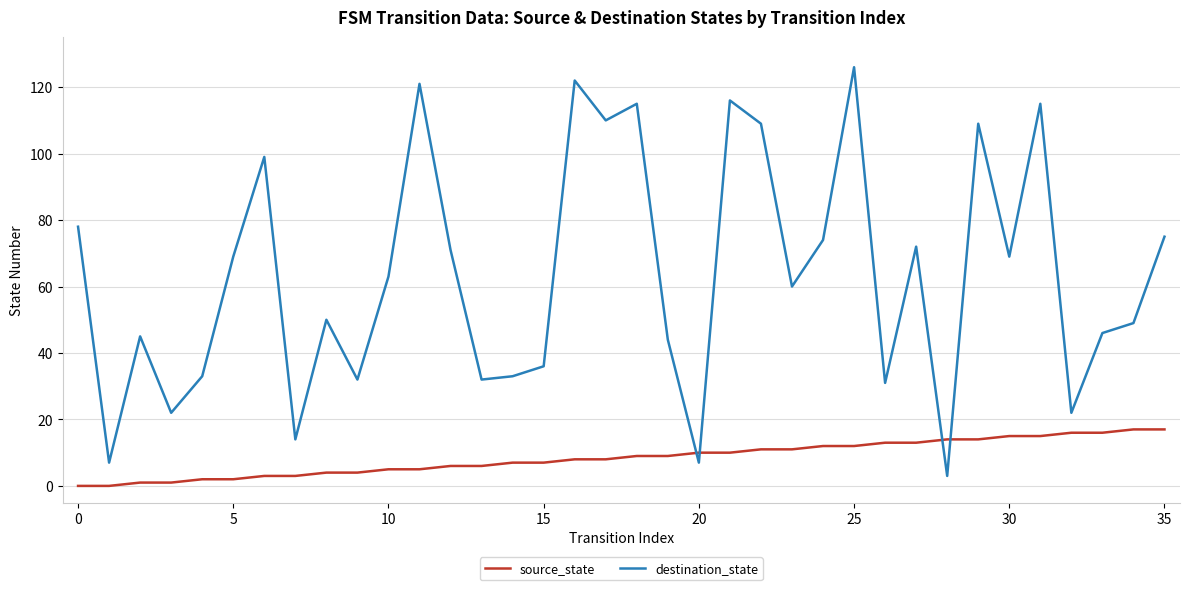

List the series in order of their peak value, lowest first.

source_state, destination_state